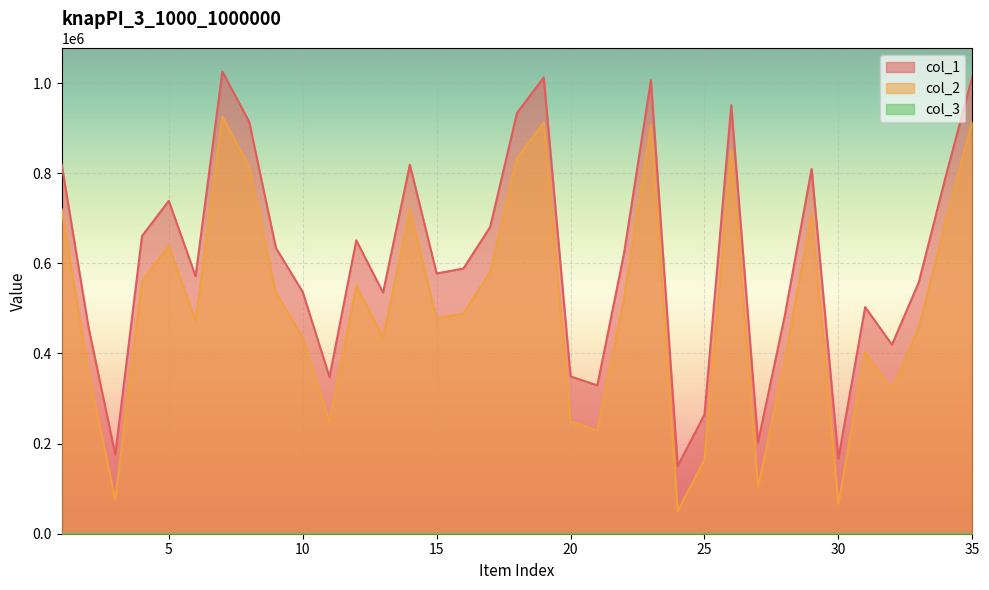

Which series changed the most between 3 and 27?

col_1